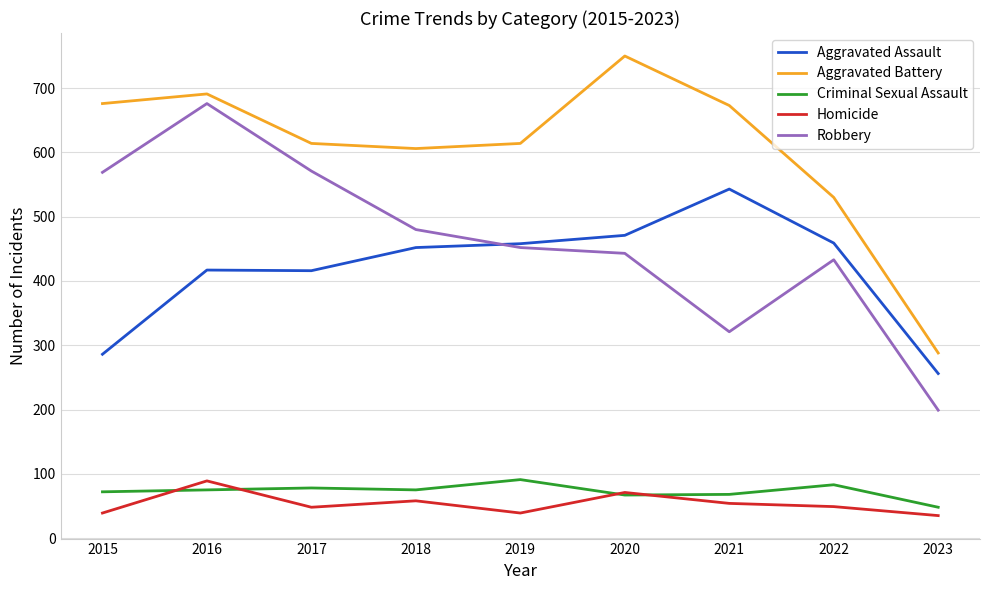

At which label does Robbery first exceed 452?

2015